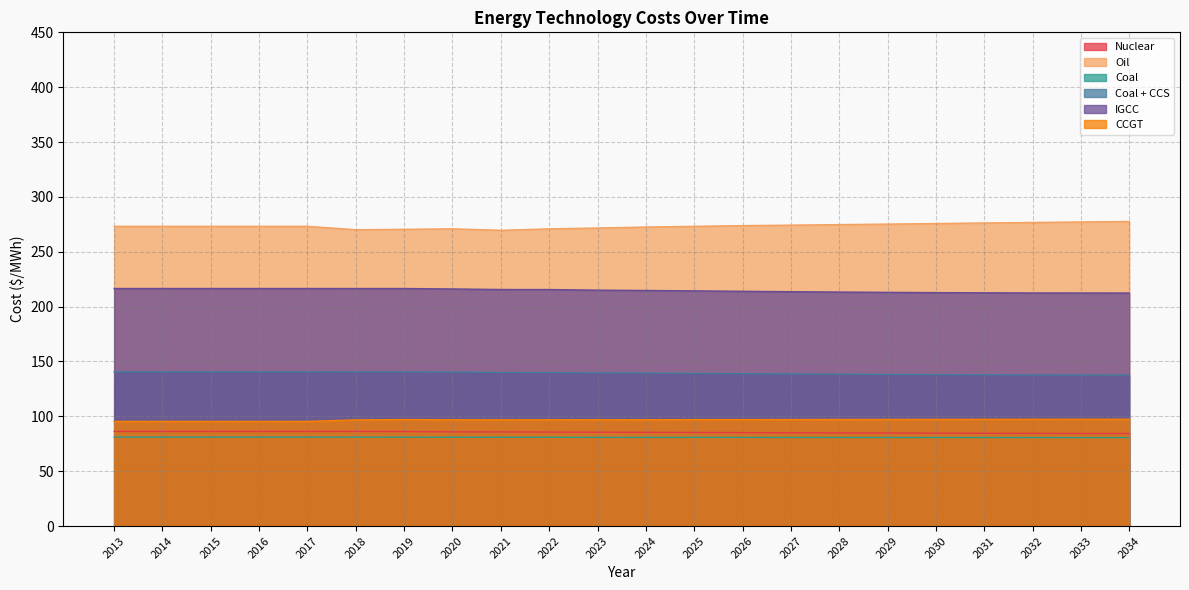

True or false: IGCC and Coal cross at least once.

False